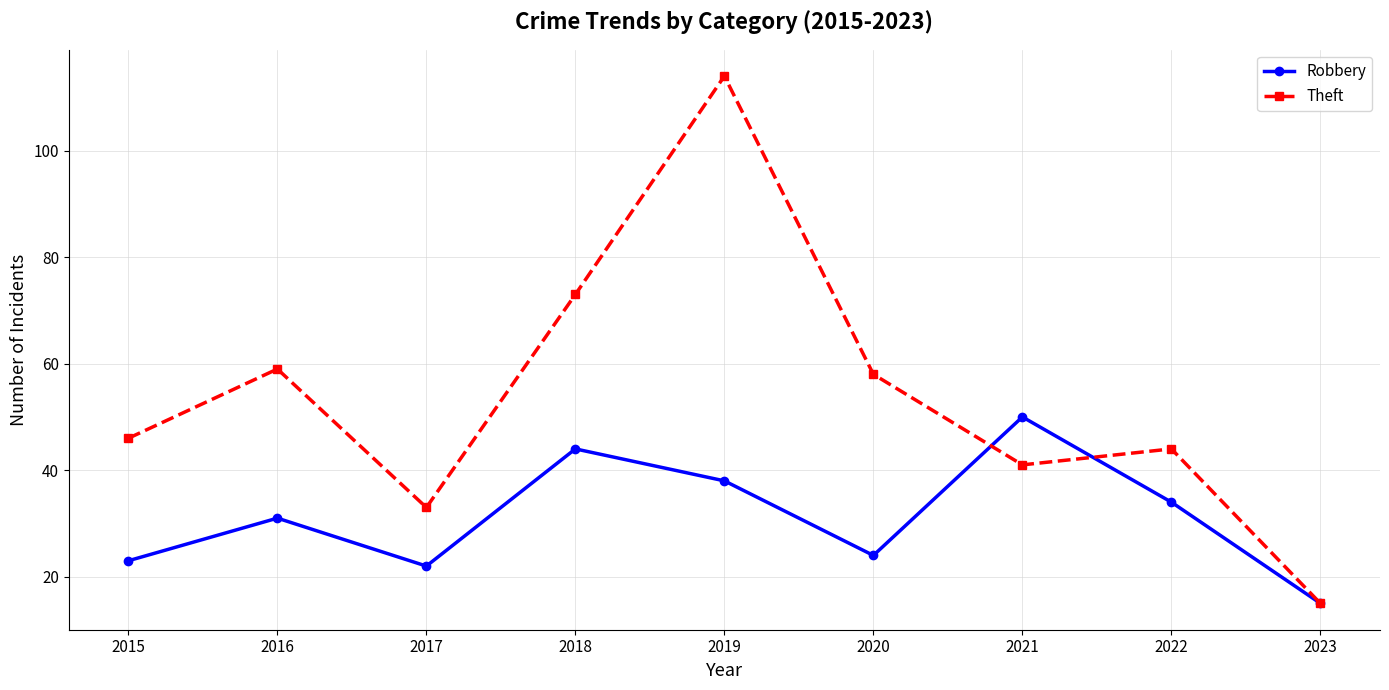

Is it true that Theft equals 22 at 2018?

False